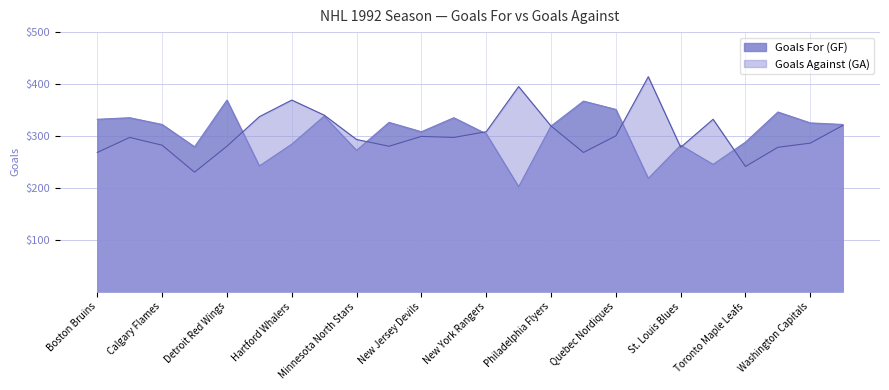

True or false: Goals Against (GA) and Goals For (GF) cross at least once.

True